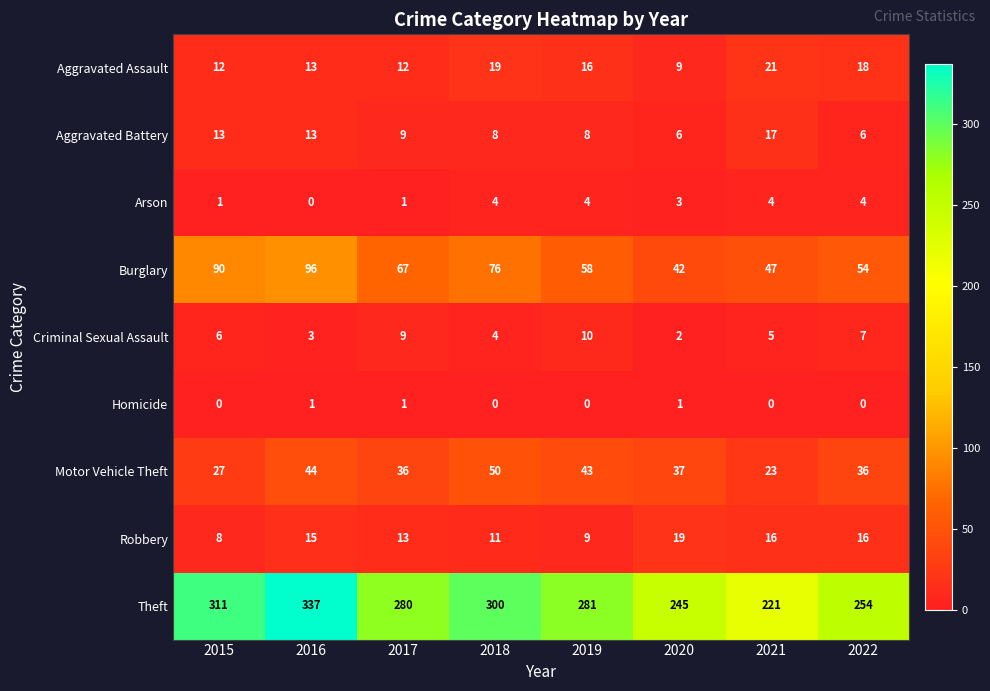

Which series changed the most between 2015 and 2017?

Theft